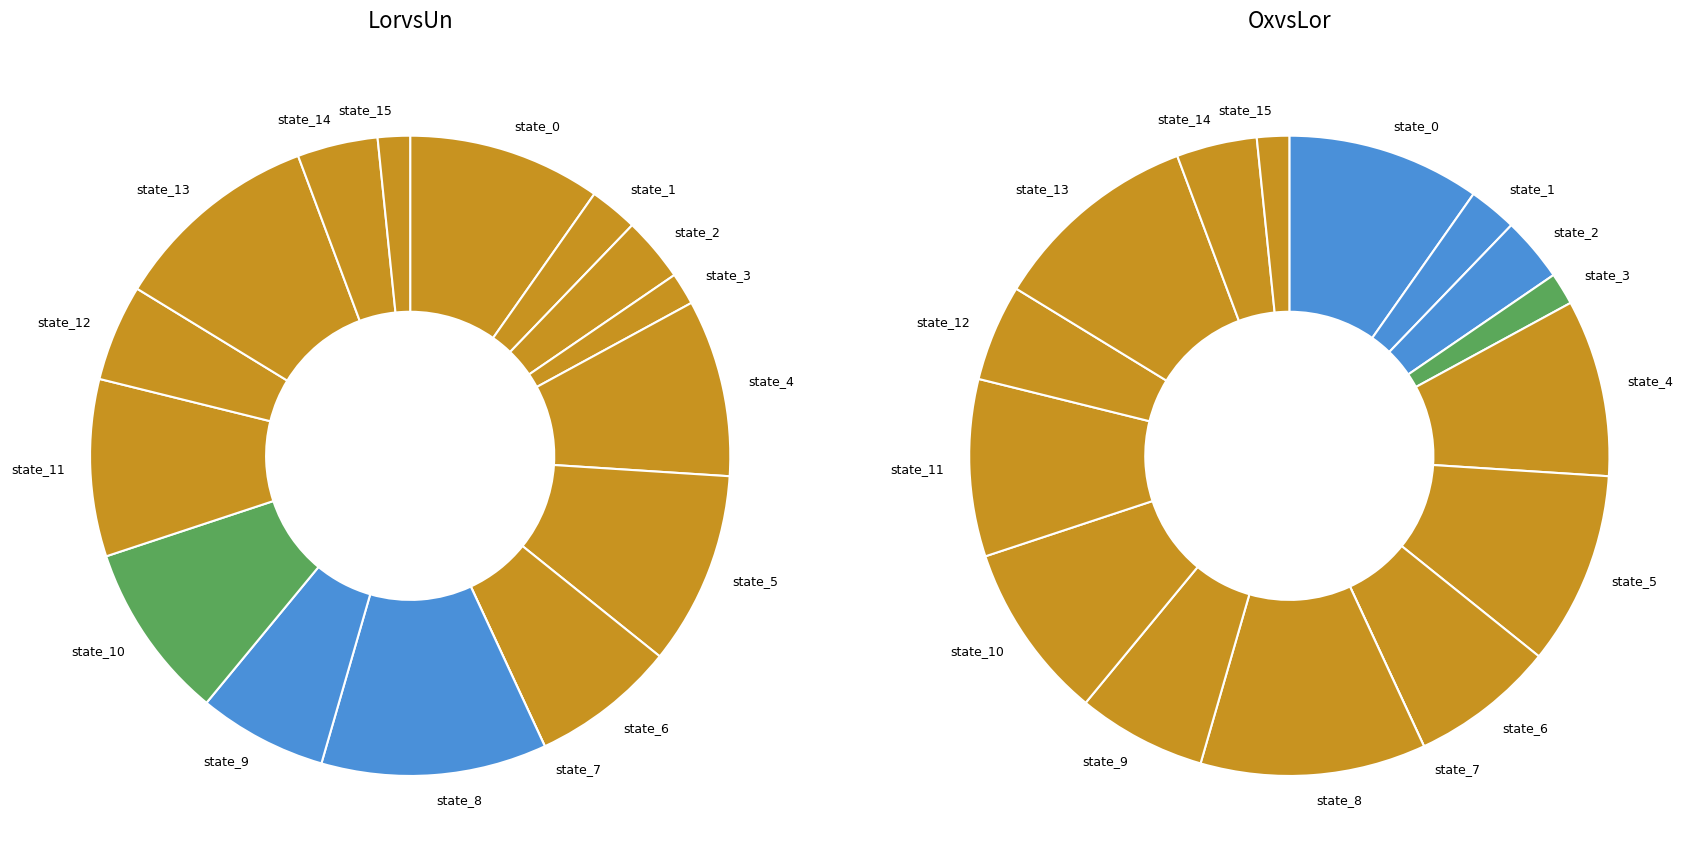

To the nearest percent, what is the difference between the state_14 and state_1 slice percentages?

2%